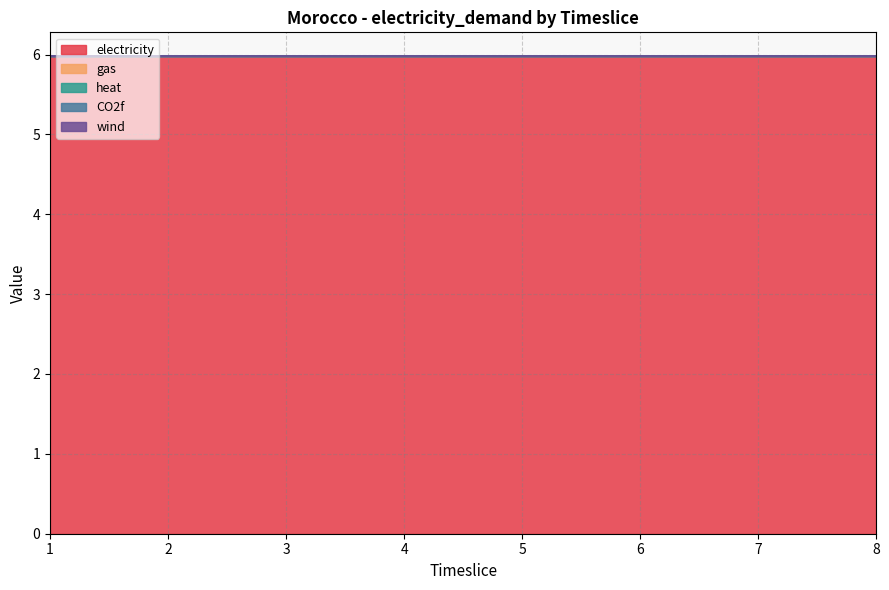

True or false: electricity and CO2f intersect in this chart.

False